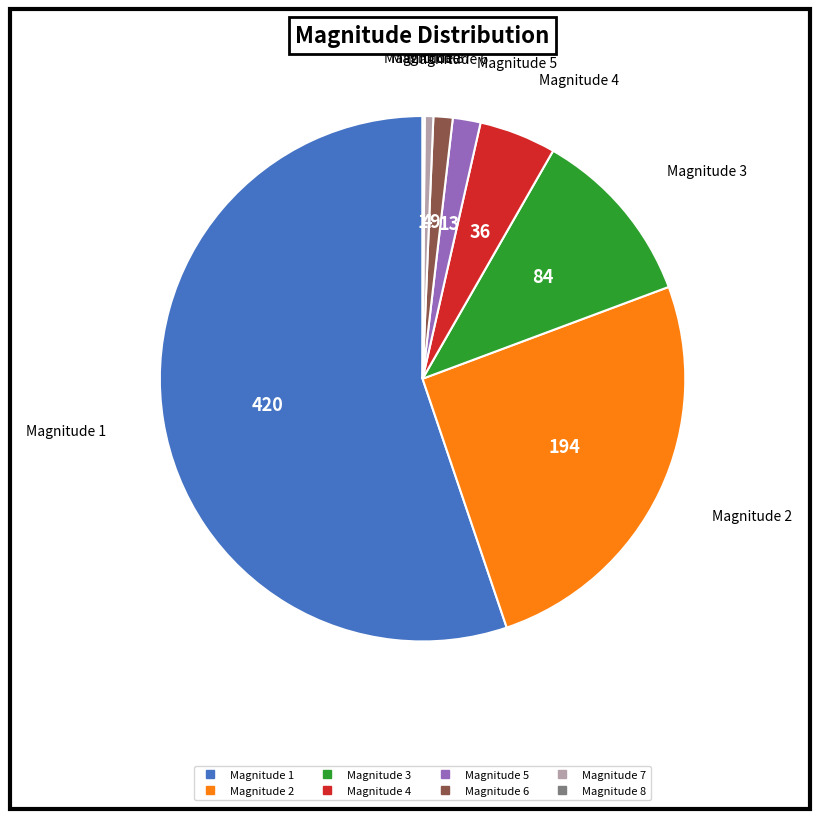

Is there any slice that represents more than half of the pie?

Yes